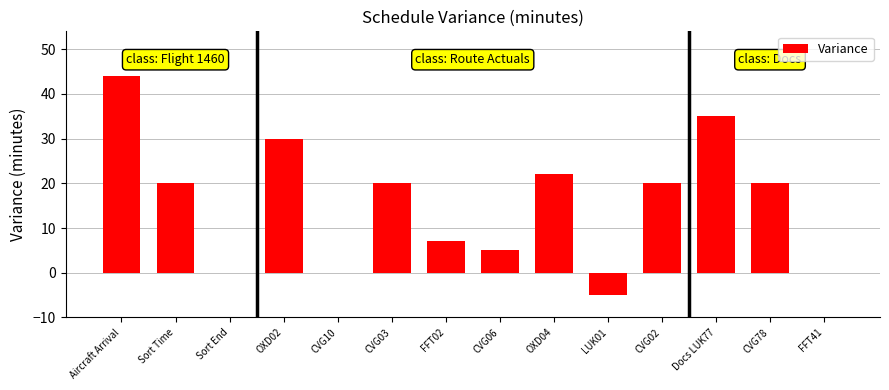

Is it true that the value at CVG06 is 5?

True